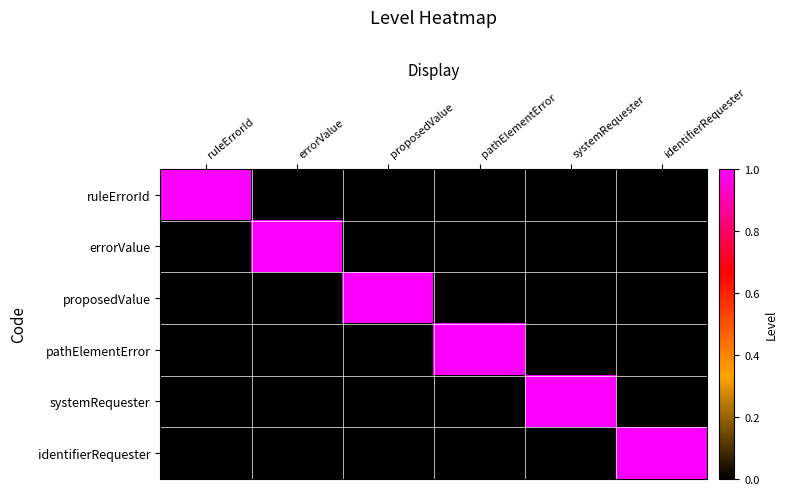

Rank the series by their maximum value, from highest to lowest.

ruleErrorId, errorValue, proposedValue, pathElementError, systemRequester, identifierRequester